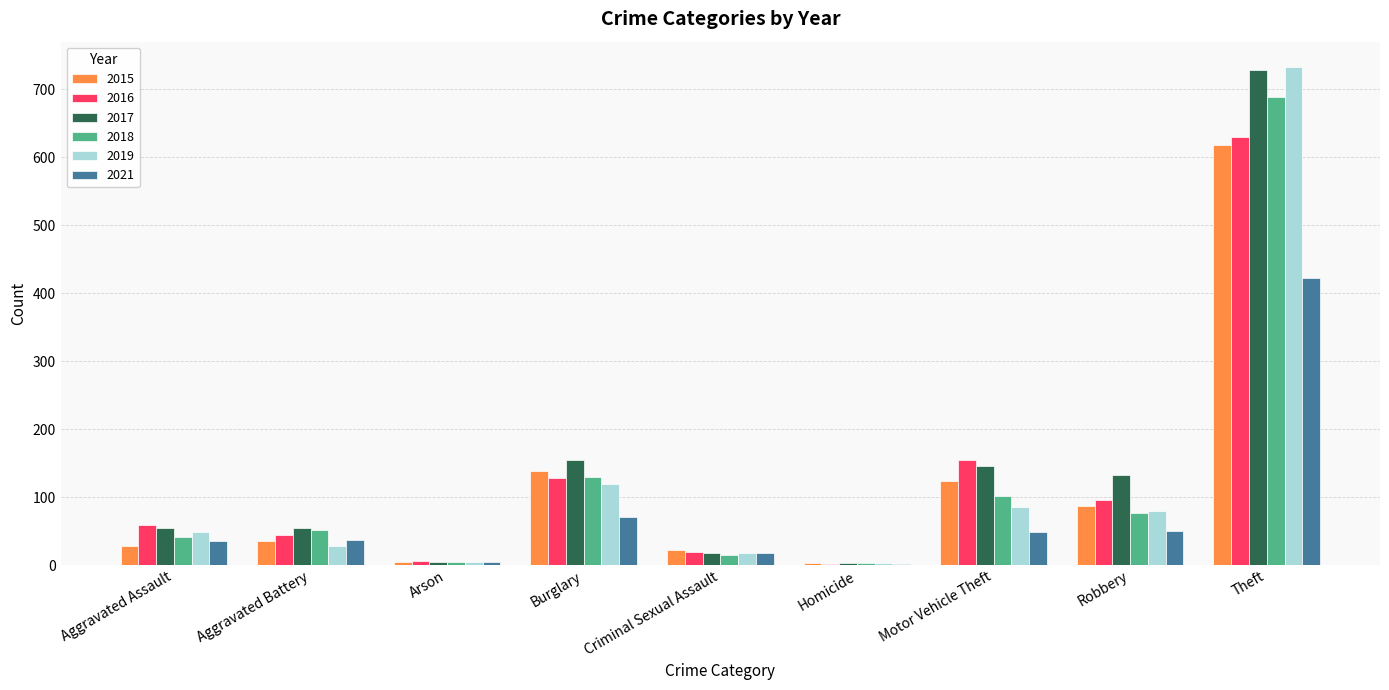

Are the bars horizontal?

No